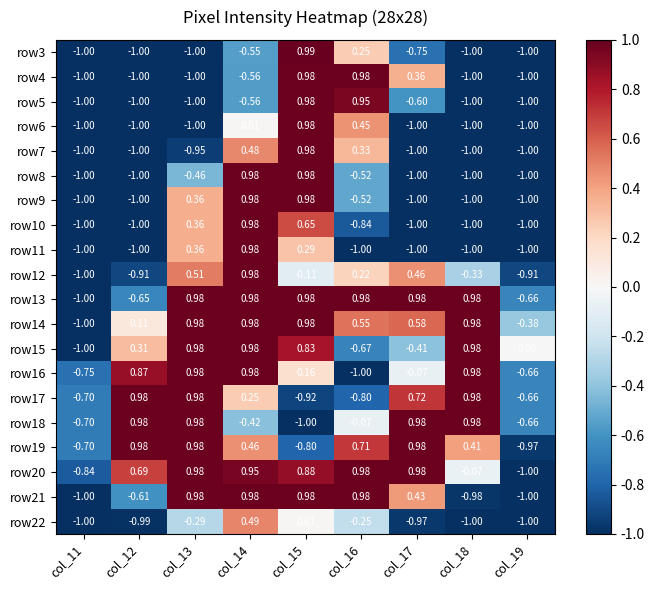

Is the value of row9 at col_17 greater than the value of row20 at col_13?

No